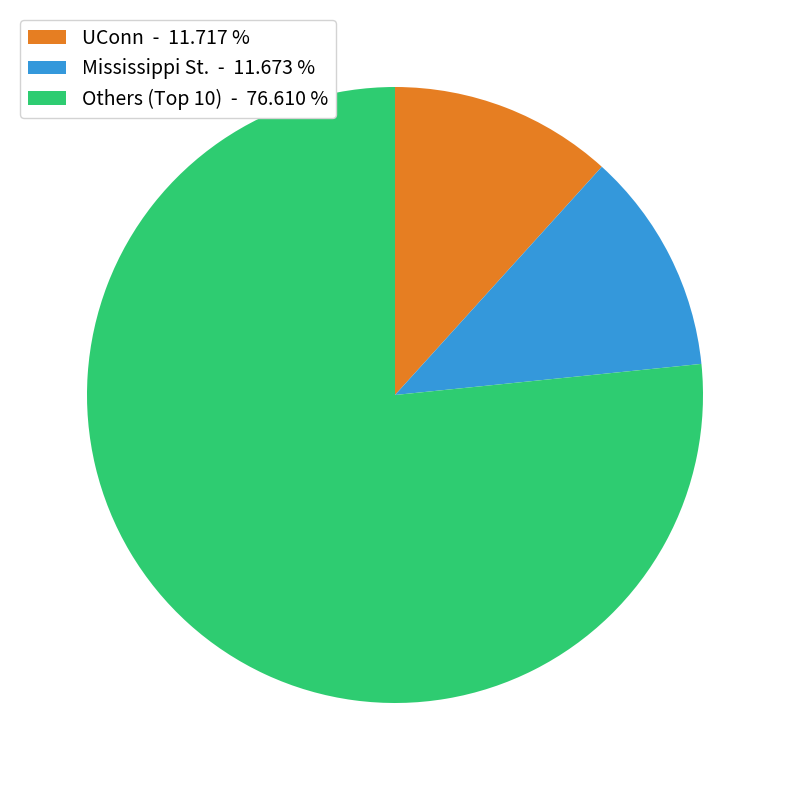

Approximately how many times larger is the value at UConn - 11.717 % compared to Mississippi St. - 11.673 %?

1.0